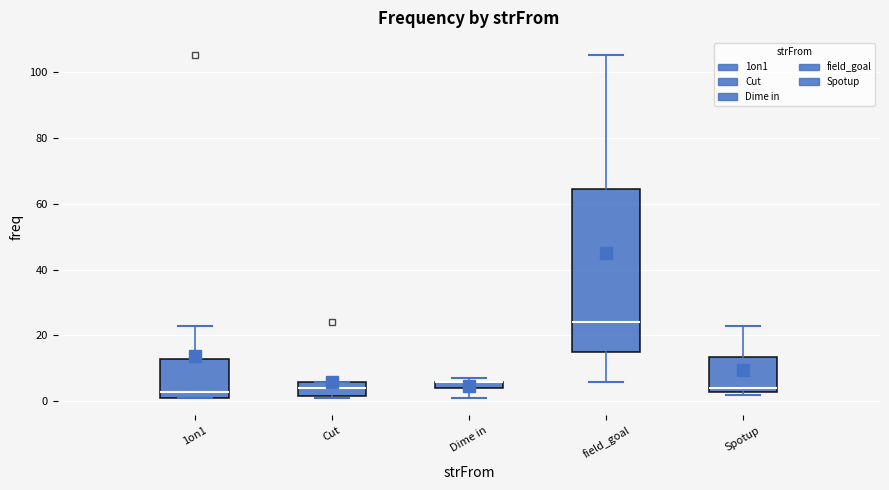

Where is the upper edge of the box for Spotup on the y-axis? The values are not printed on the chart, so give them approximately, as read against the axis.

14